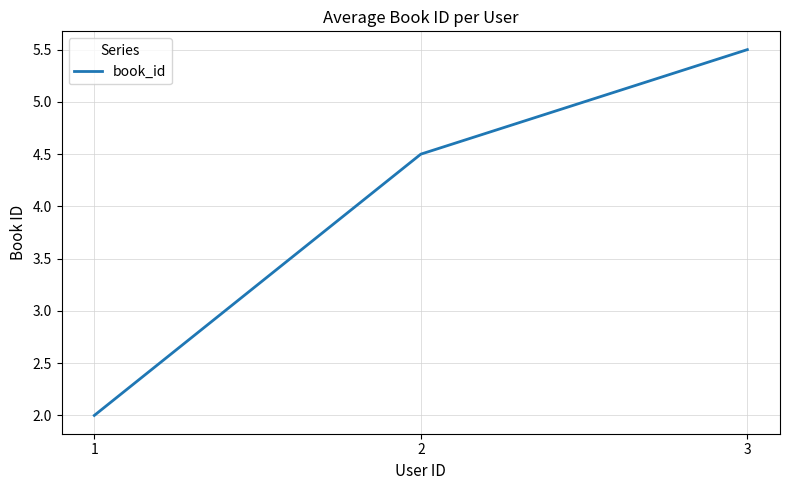

Count the number of categories in the chart.

3